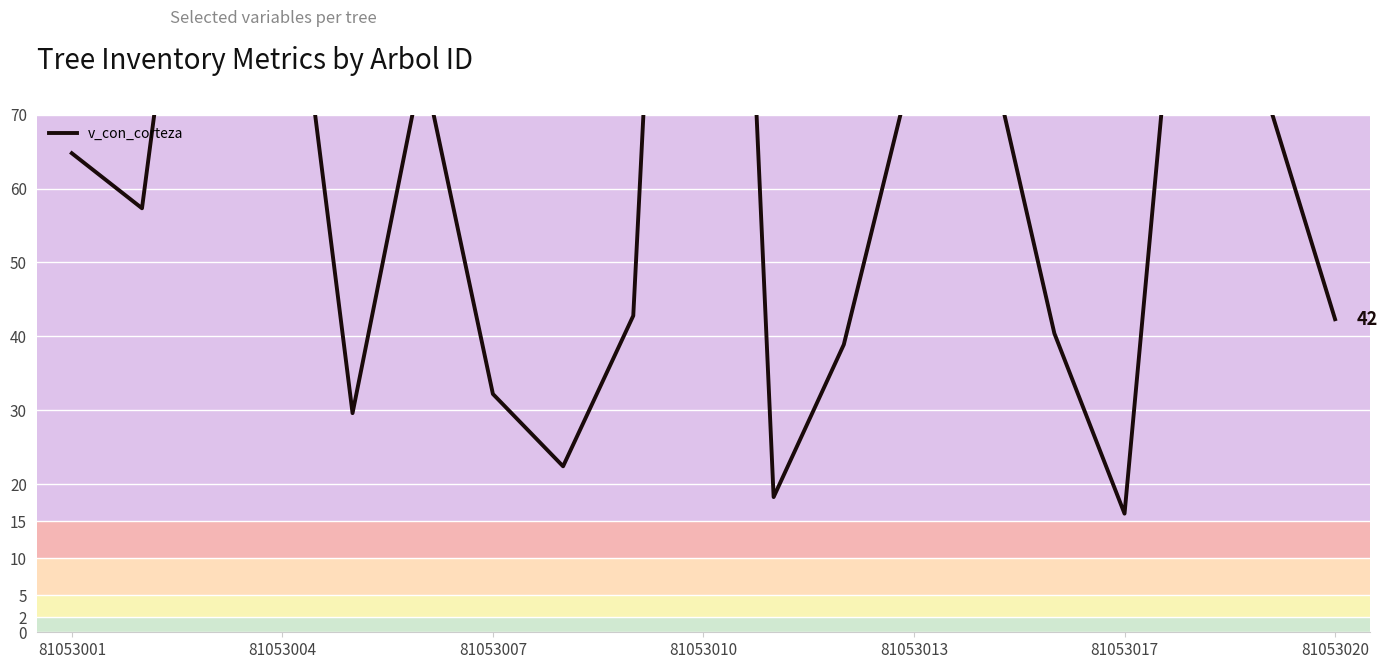

How many values are below 57?

9